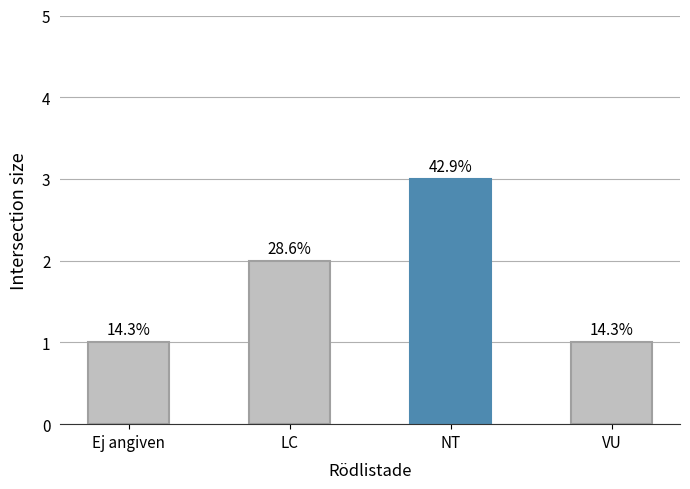

What is the change in value from Ej angiven to LC?

+1